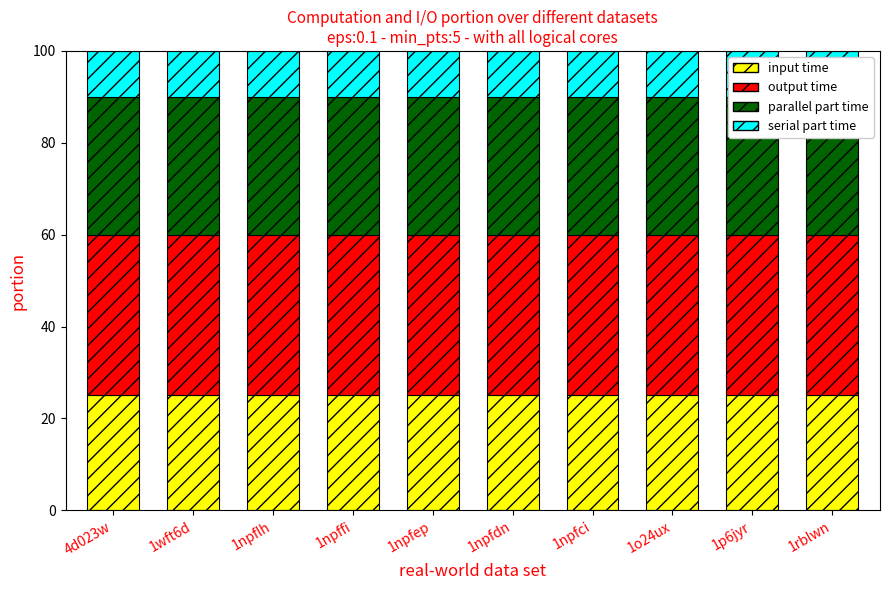

Between 1npfci and 4d023w, which is larger?

1npfci